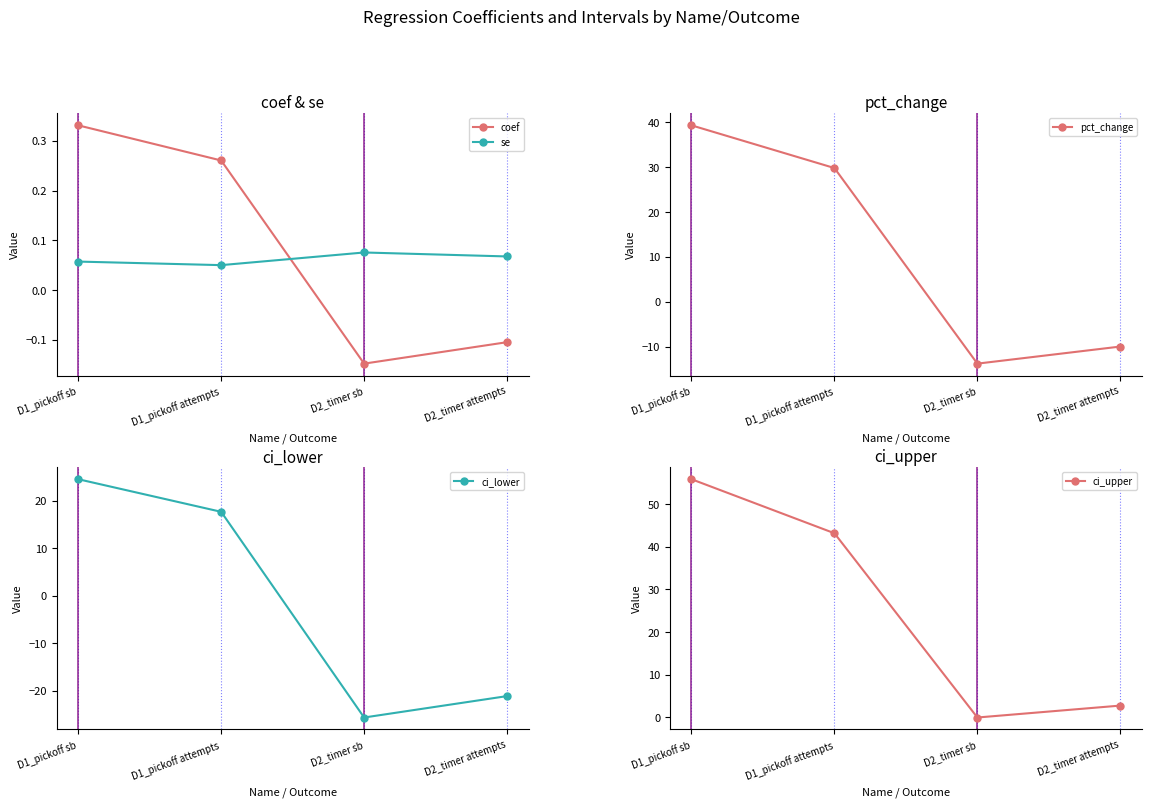

True or false: ci_lower and ci_upper cross at least once.

False